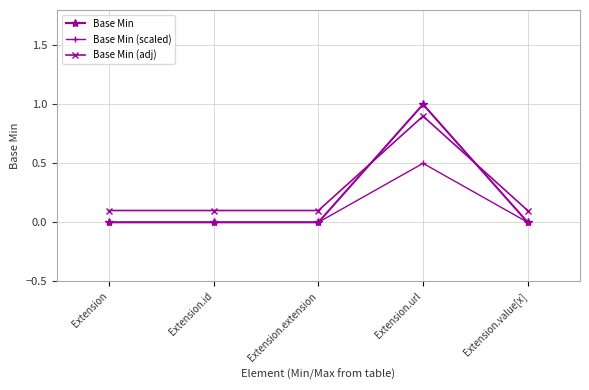

Is the value of Base Min at Extension greater than the value of Base Min (adj) at Extension?

No